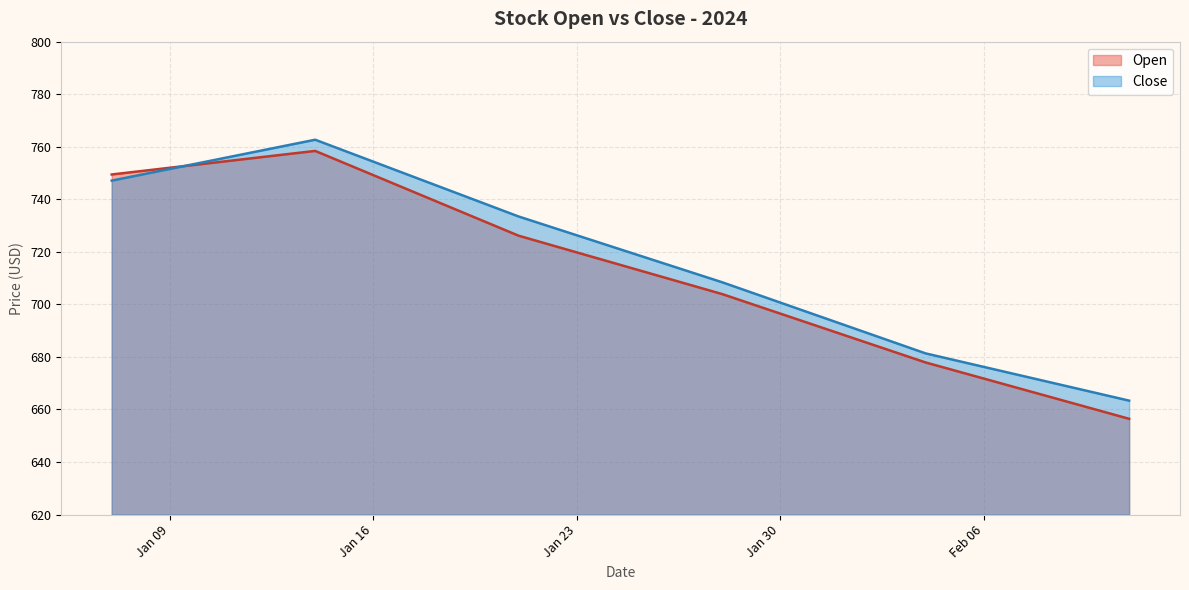

Rank the series by their maximum value, from highest to lowest.

Close, Open